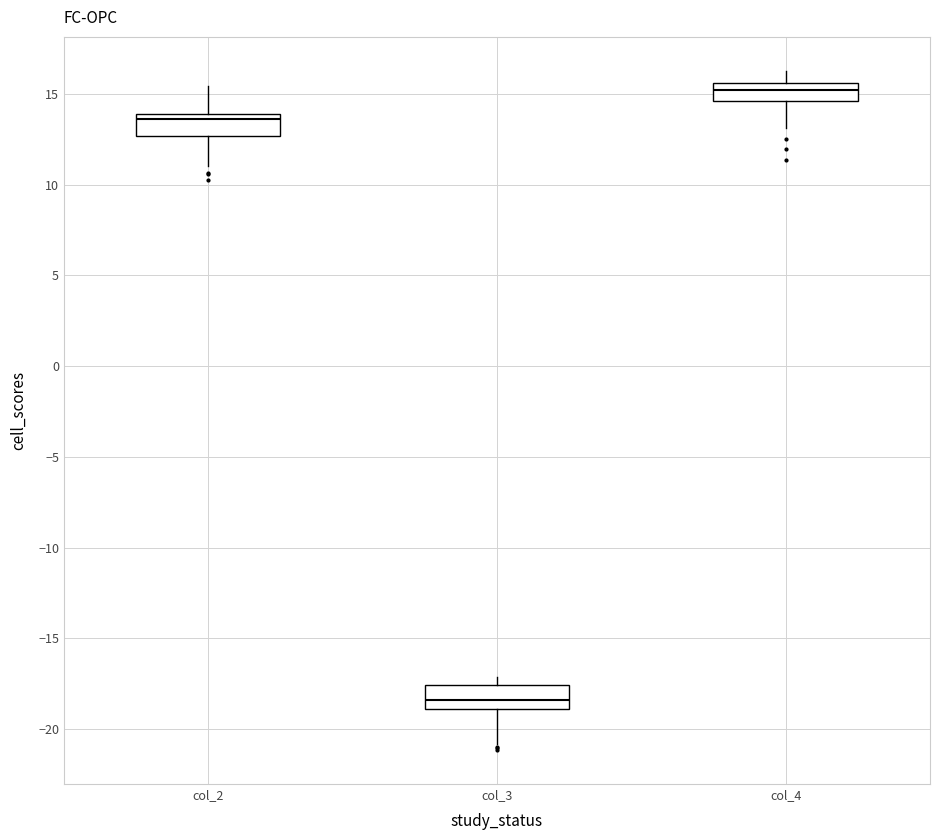

Which box's median line is the highest?

col_4